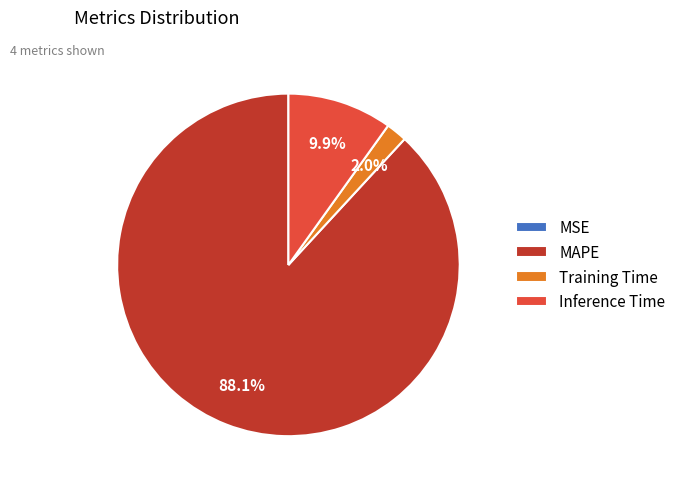

Which has a higher value, Training Time or Inference Time?

Inference Time